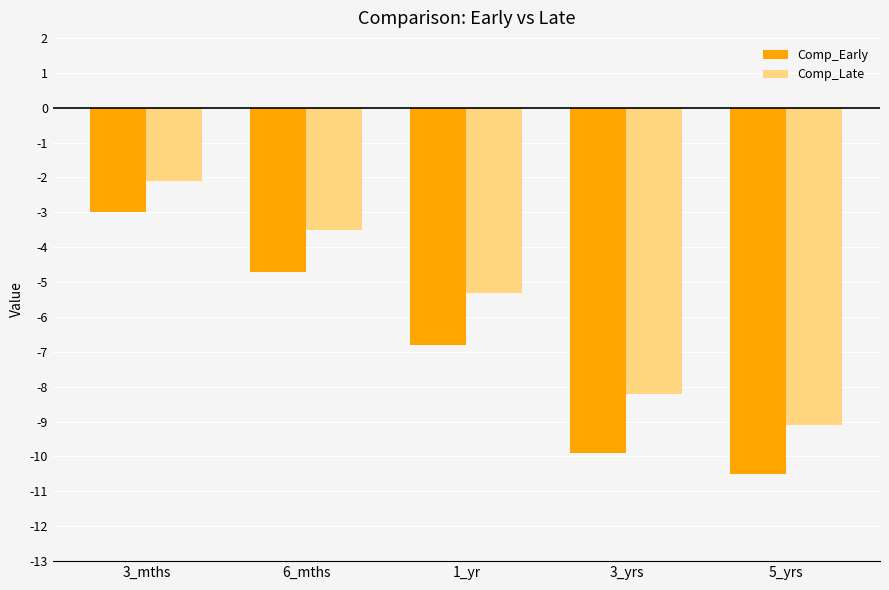

Between 3_mths and 1_yr, which series saw the biggest shift?

Comp_Early